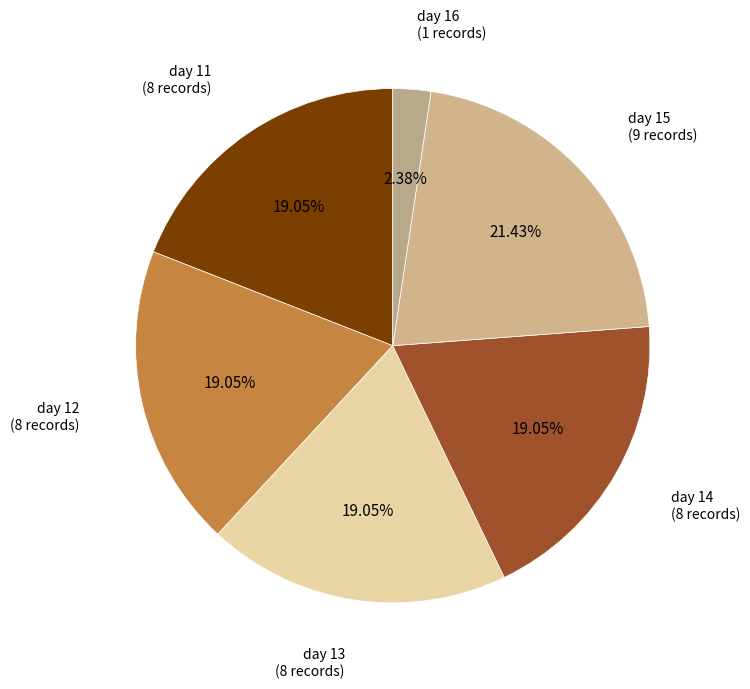

How many segments does this pie chart have?

6